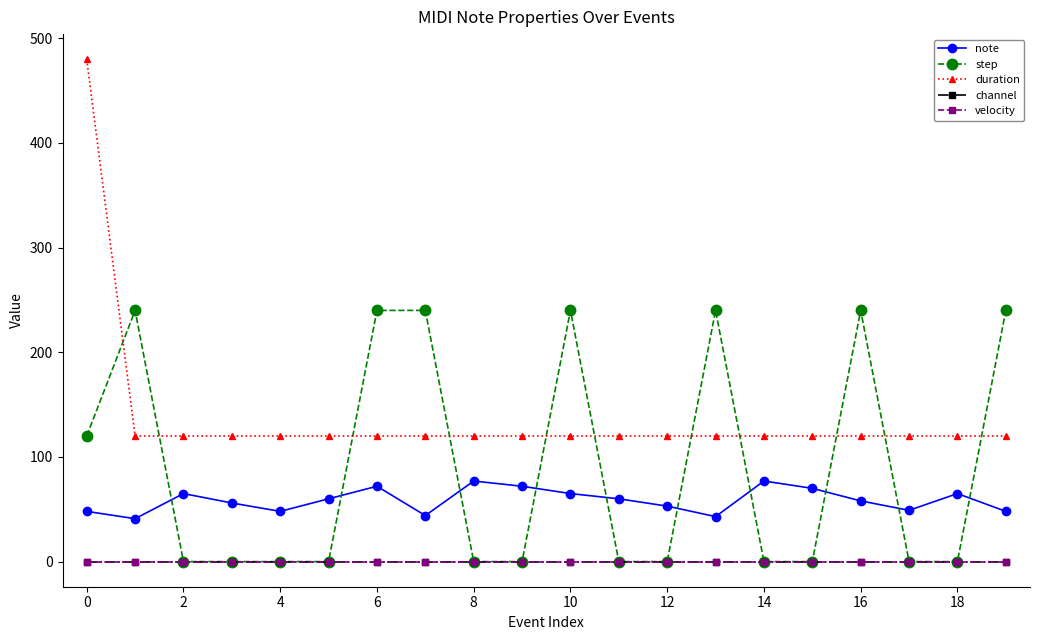

How many lines are shown in the chart?

5